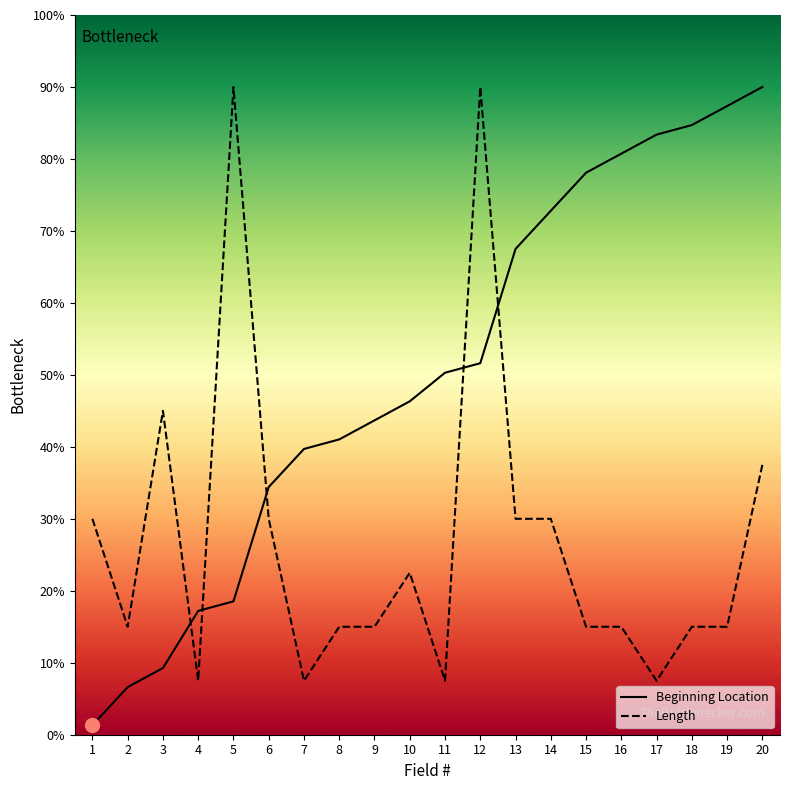

Reading left to right, list all the values displayed in this chart.

Beginning Location: 1.3	6.6	9.3	17.2	18.5	34.4	39.7	41.0	43.7	46.3	50.3	51.6	67.5	72.8	78.1	80.7	83.4	84.7	87.4	90.0
Length: 30.0	15.0	45.0	7.5	90.0	30.0	7.5	15.0	15.0	22.5	7.5	90.0	30.0	30.0	15.0	15.0	7.5	15.0	15.0	37.5